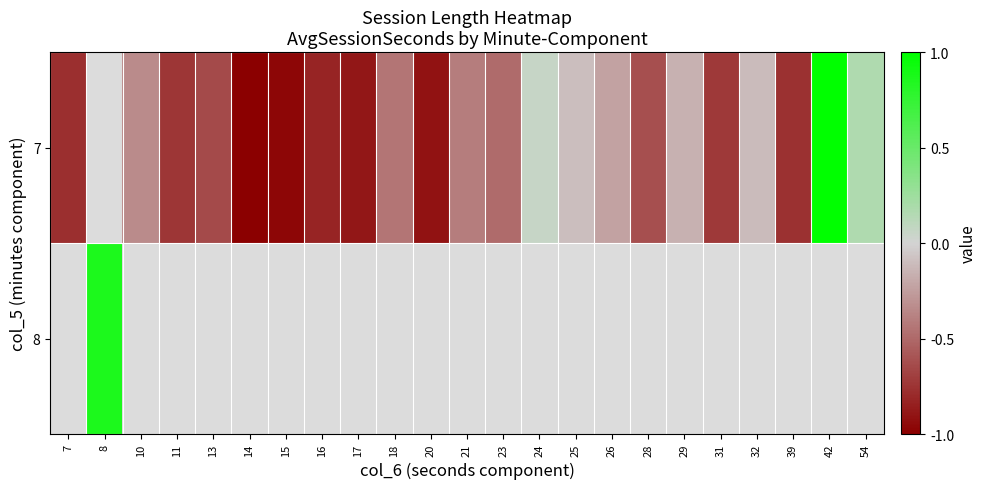

How many data points does each series have?

23